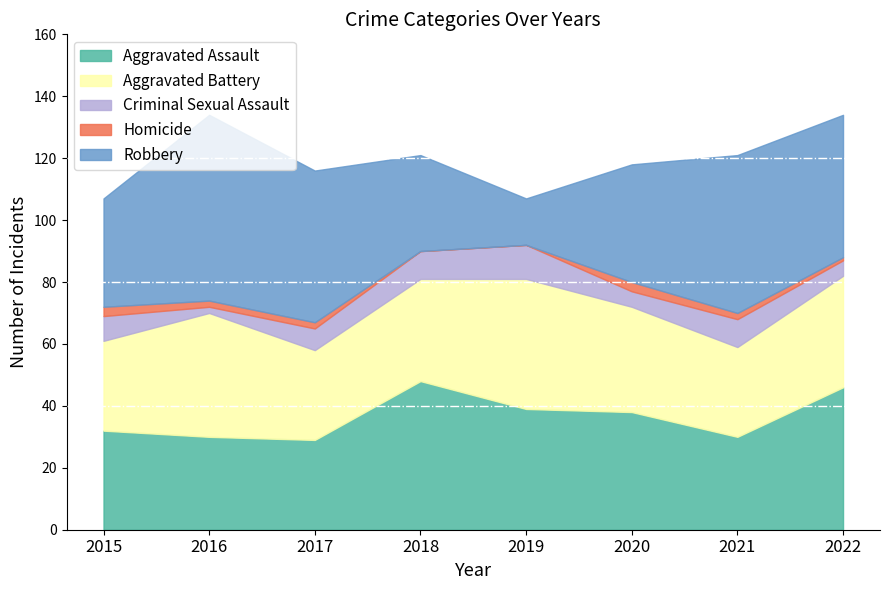

True or false: Aggravated Battery has a value of 40 at 2016.

True